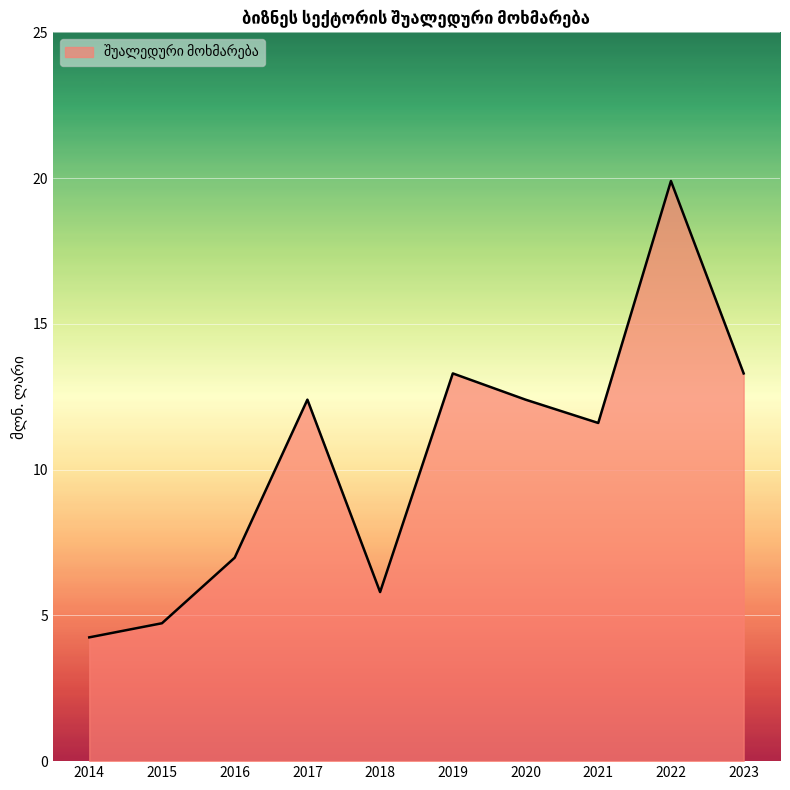

What is the maximum value shown in the chart?

19.9